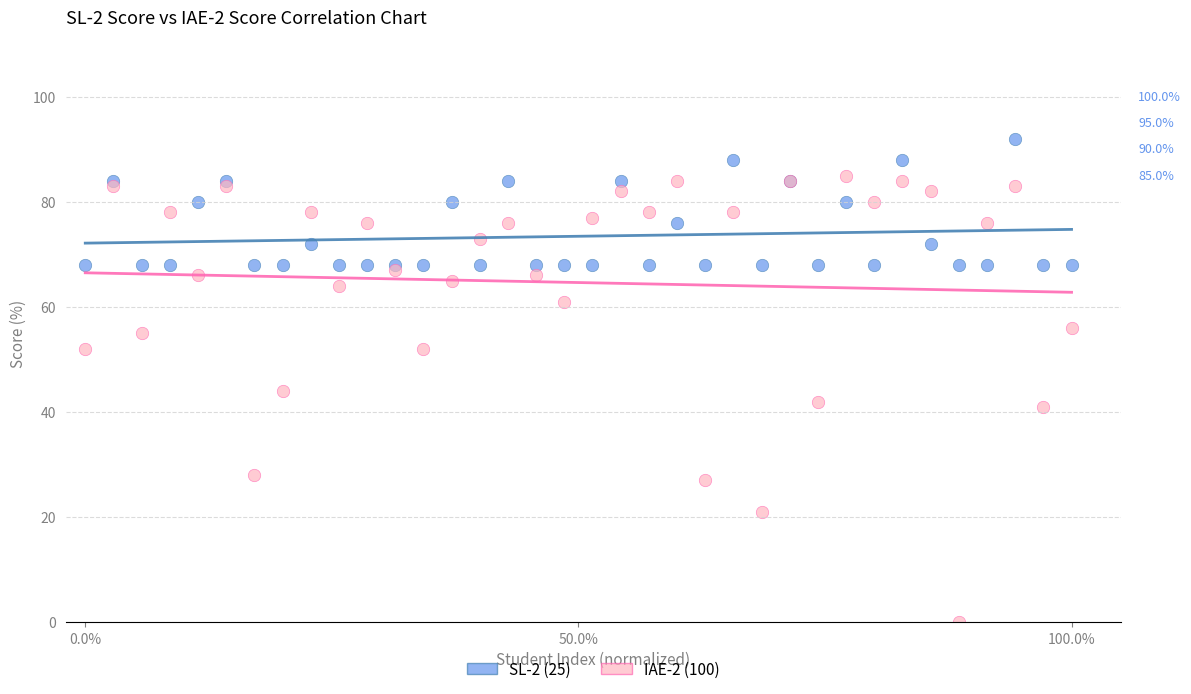

Across all series, what Y value is closest to 46?

44.0